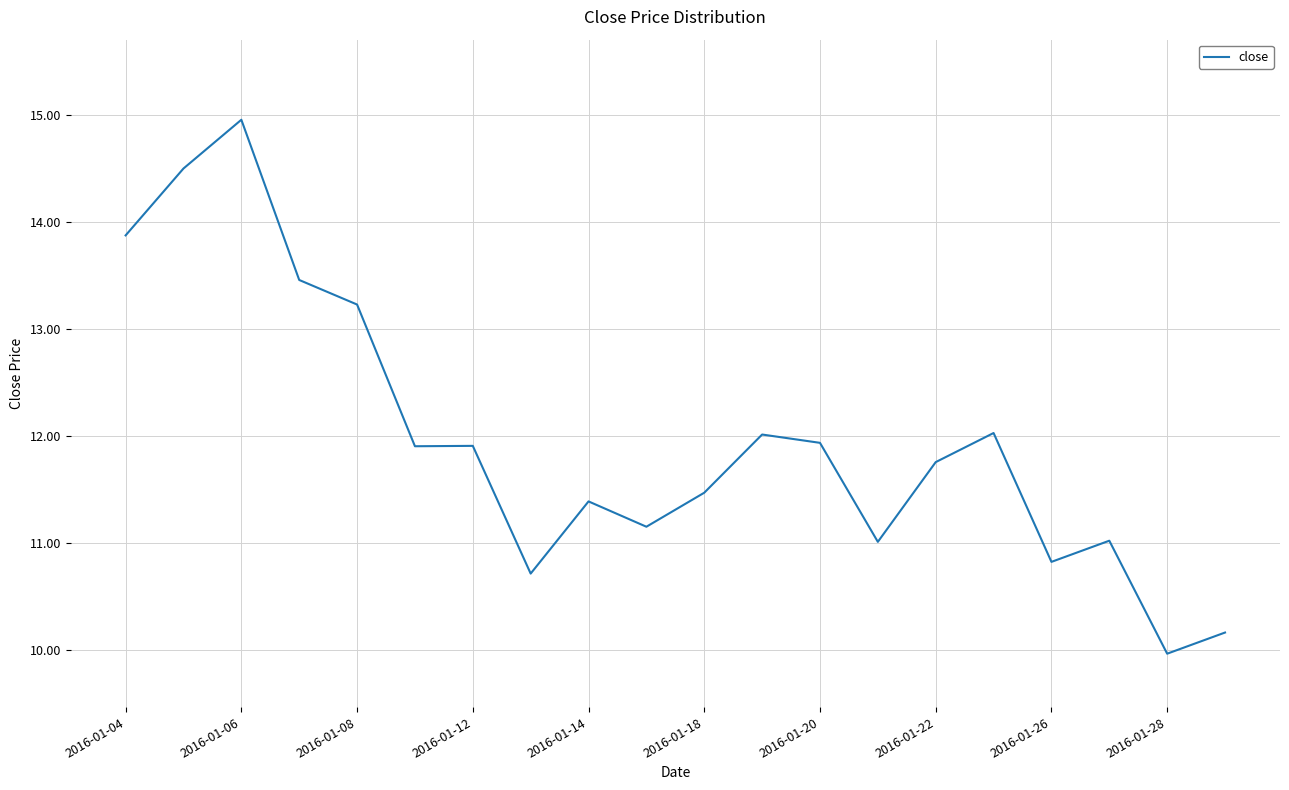

What is the difference between the maximum and minimum values?

5.0